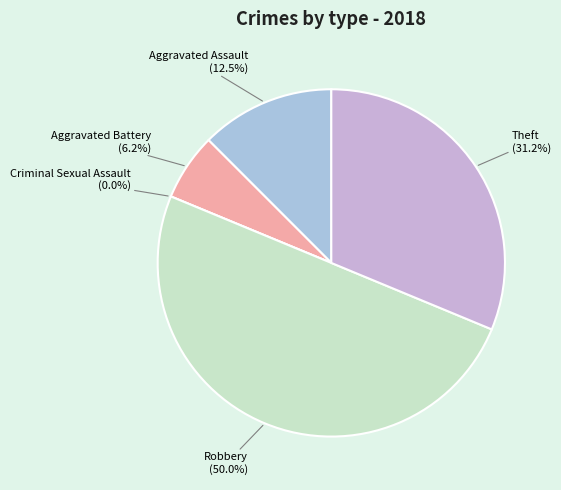

What is the change in value from Criminal Sexual Assault to Theft?

+5